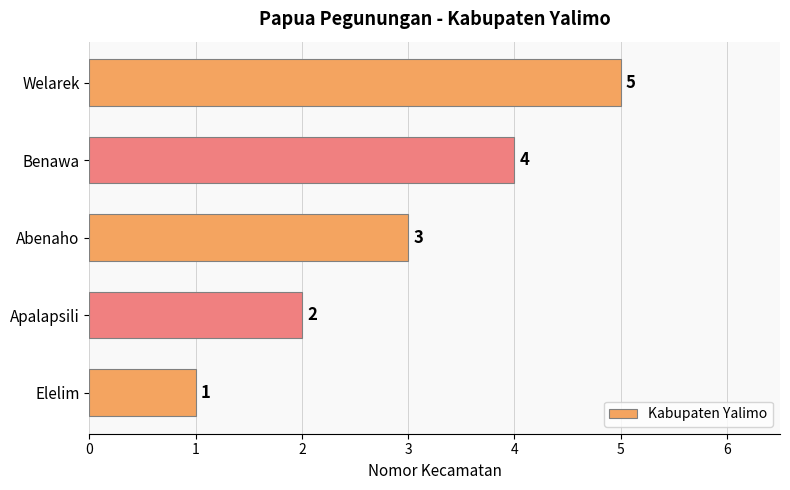

How many values are below 3?

2